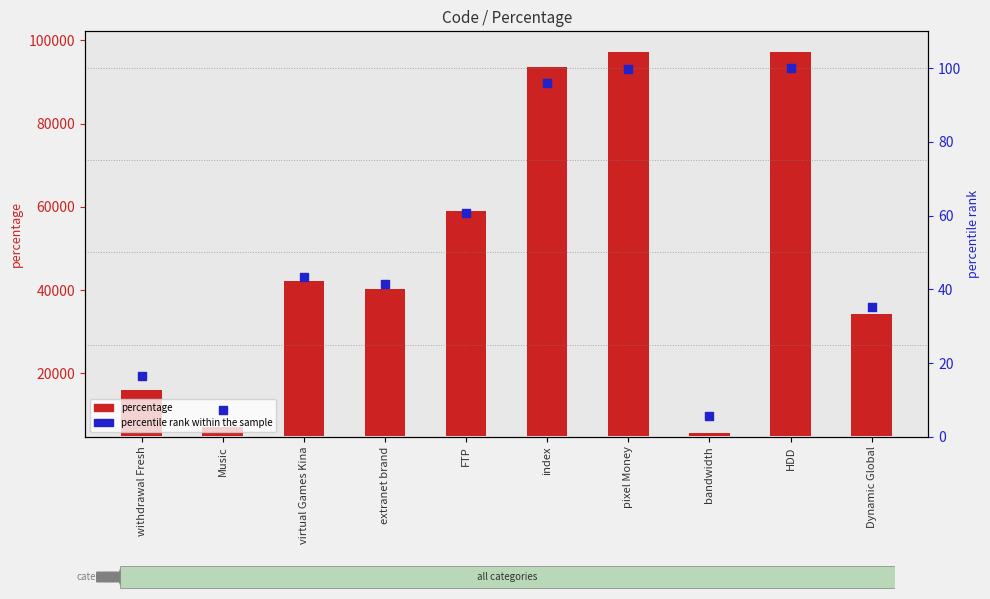

At which category is the sum across all series the highest?

HDD